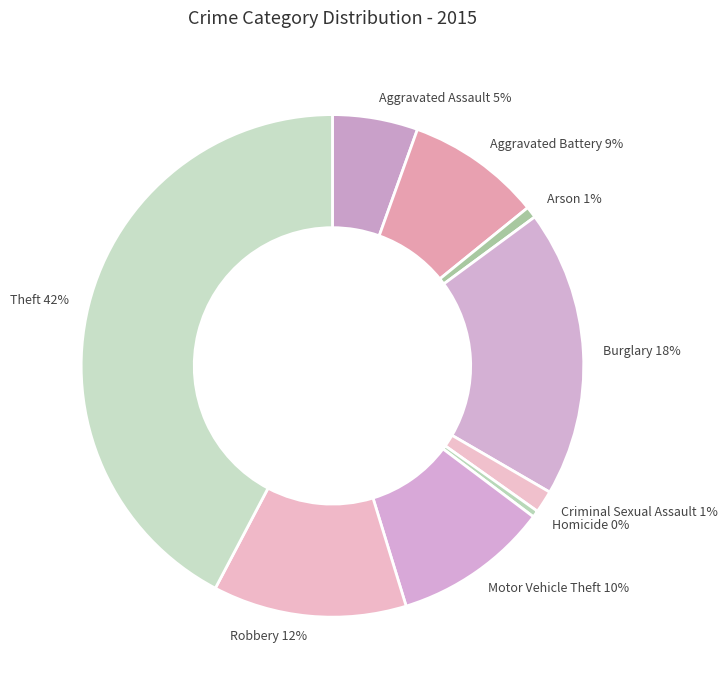

Is it true that Motor Vehicle Theft 10% is 21% of the pie?

False